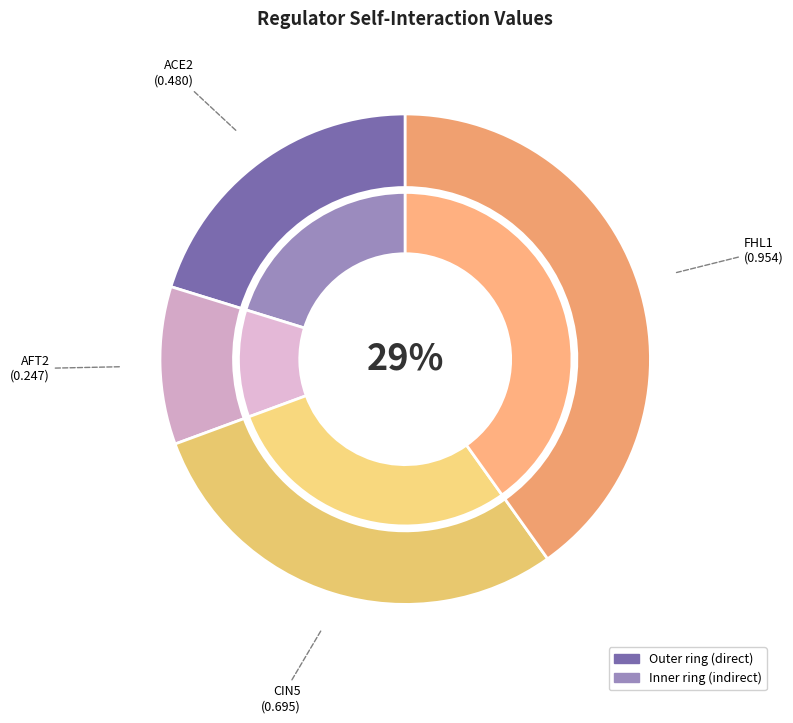

How many segments does this pie chart have?

4